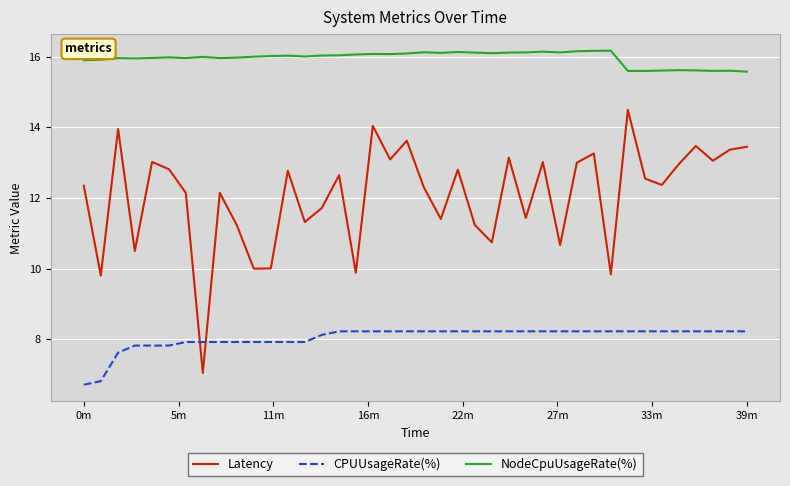

Does the chart display data point markers on the line(s)?

No